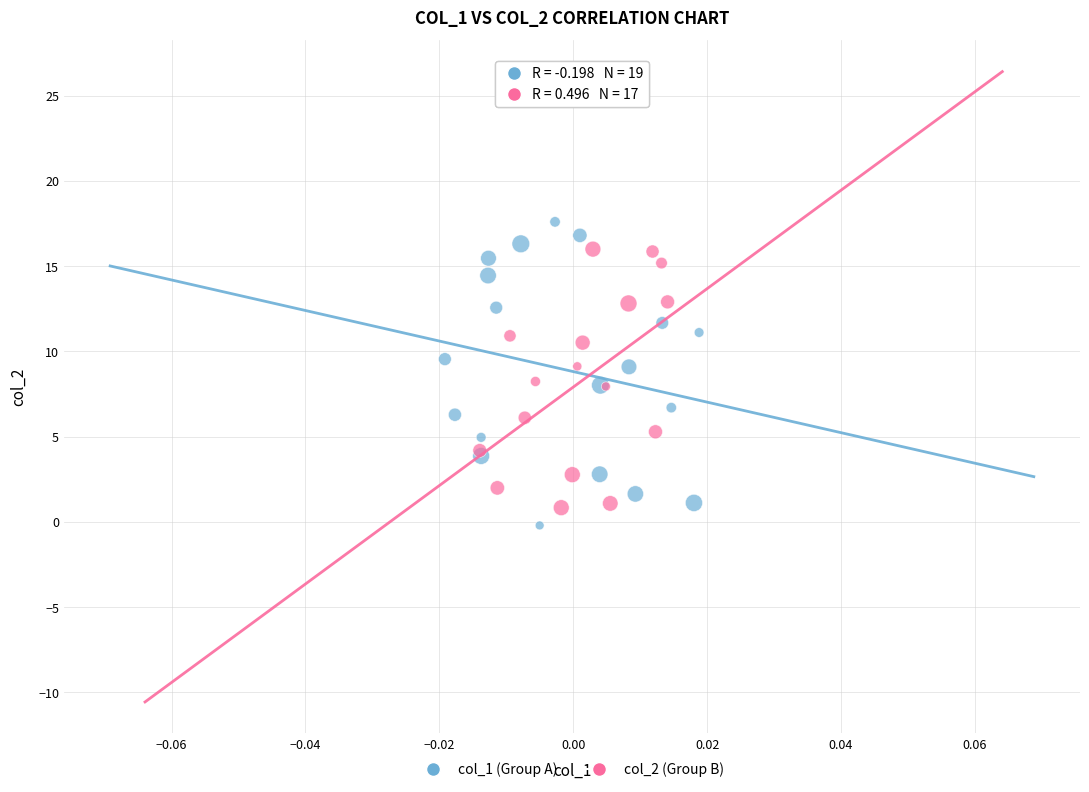

Which series has the largest Y range (max minus min)?

col_1 (Group A)